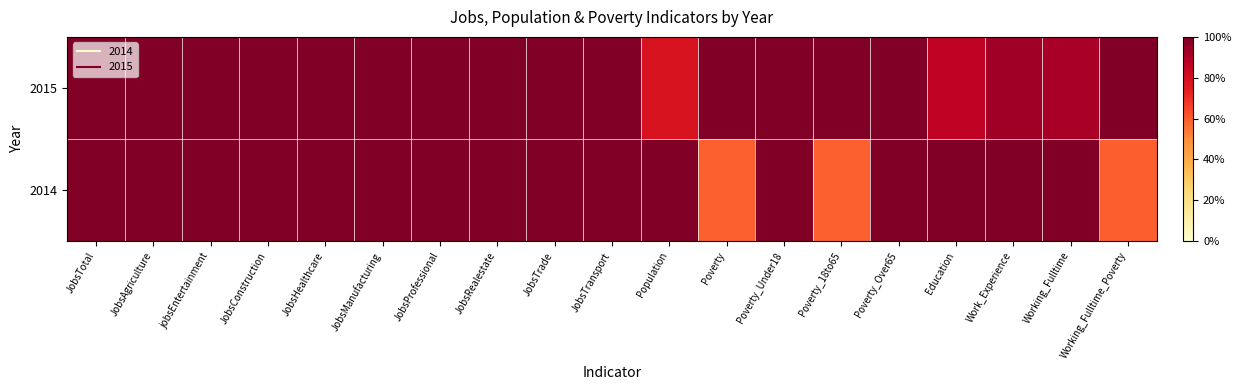

Reading left to right, list all the values displayed in this chart.

2014: JobsTotal=1.0	JobsAgriculture=1.0	jobsEntertainment=1.0	JobsConstruction=1.0	JobsHealthcare=1.0	JobsManufacturing=1.0	JobsProfessional=1.0	JobsRealestate=1.0	JobsTrade=1.0	JobsTransport=1.0	Population=1.0	Poverty=0.6	Poverty_Under18=1.0	Poverty_18to65=0.6	Poverty_Over65=1.0	Education=1.0	Work_Experience=1.0	Working_Fulltime=1.0	Working_Fulltime_Poverty=0.6
2015: JobsTotal=1.0	JobsAgriculture=1.0	jobsEntertainment=1.0	JobsConstruction=1.0	JobsHealthcare=1.0	JobsManufacturing=1.0	JobsProfessional=1.0	JobsRealestate=1.0	JobsTrade=1.0	JobsTransport=1.0	Population=0.8	Poverty=1.0	Poverty_Under18=1.0	Poverty_18to65=1.0	Poverty_Over65=1.0	Education=0.9	Work_Experience=0.9	Working_Fulltime=0.9	Working_Fulltime_Poverty=1.0